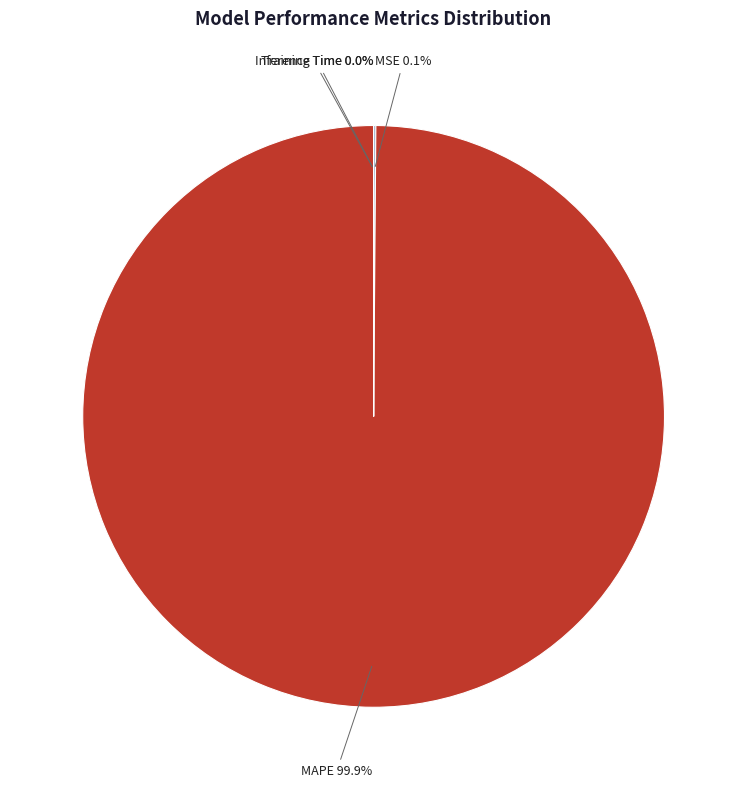

How much of the chart is everything except MAPE?

0.1%